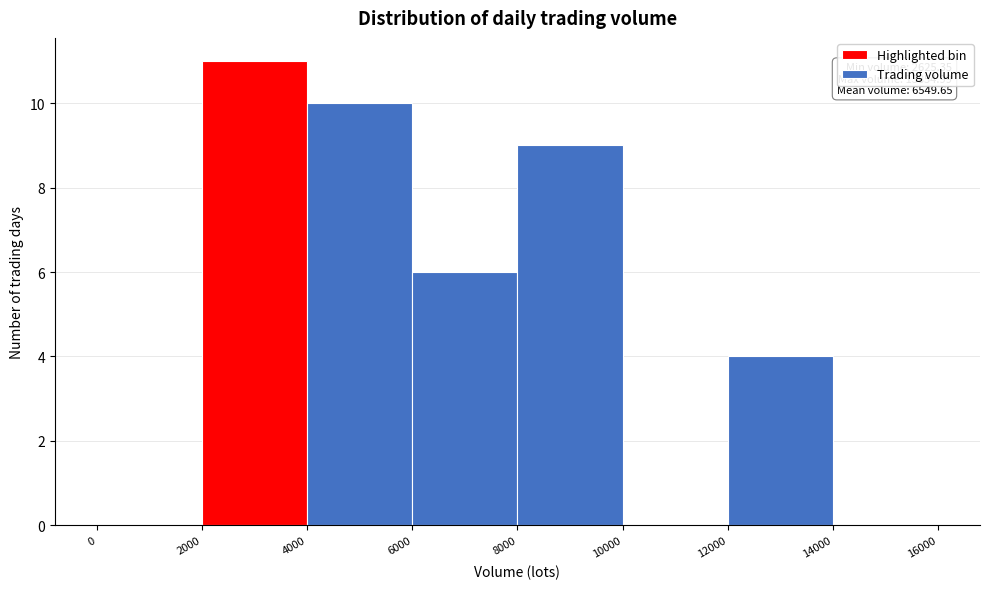

Which range on the x-axis has the tallest bar?

2000 to 4000